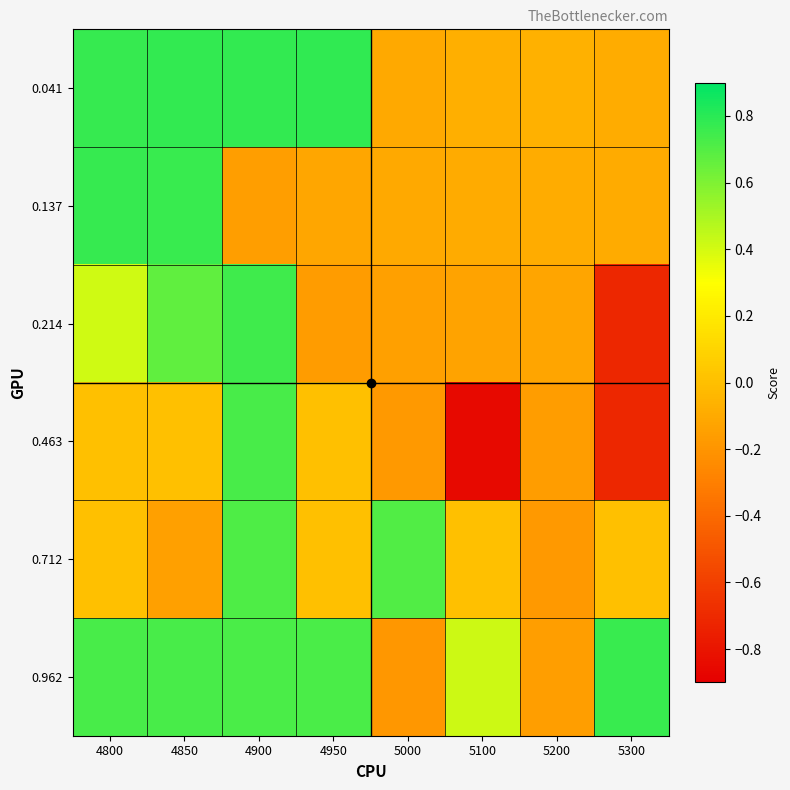

Which has a higher value, 5200 or 4950?

4950